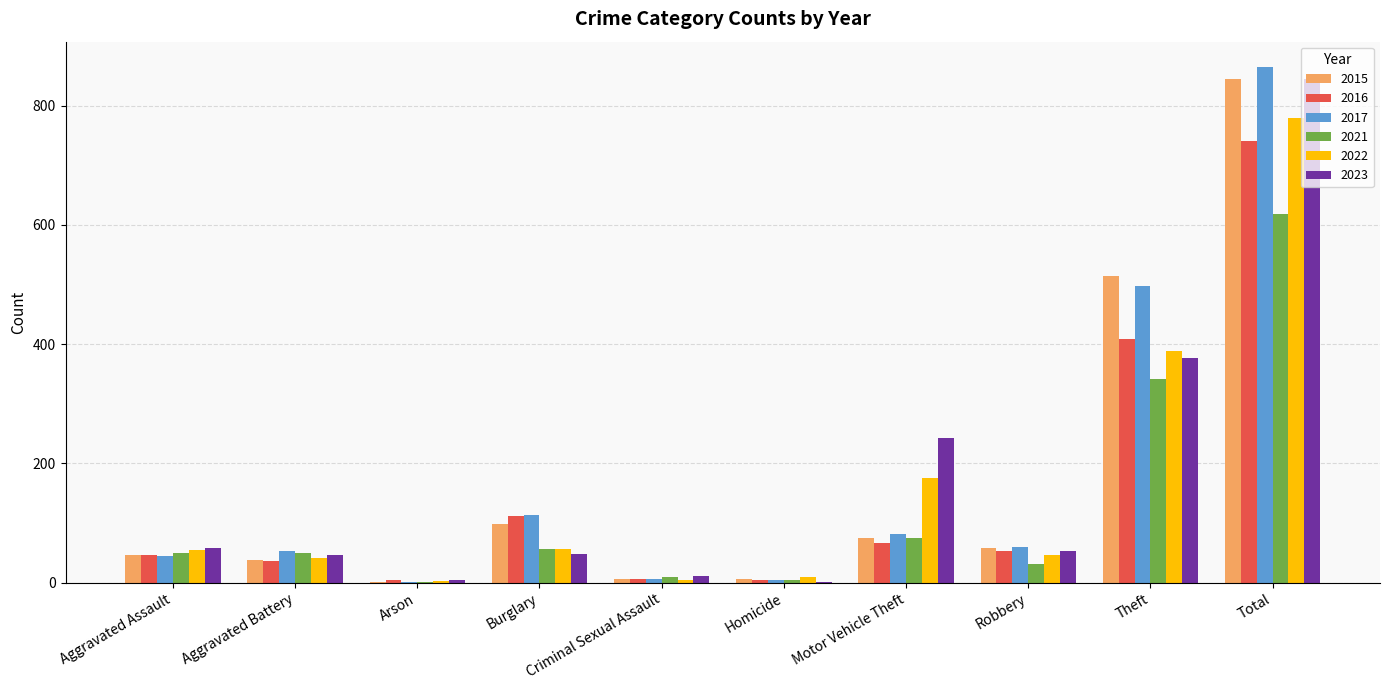

What is the greatest value displayed?

864